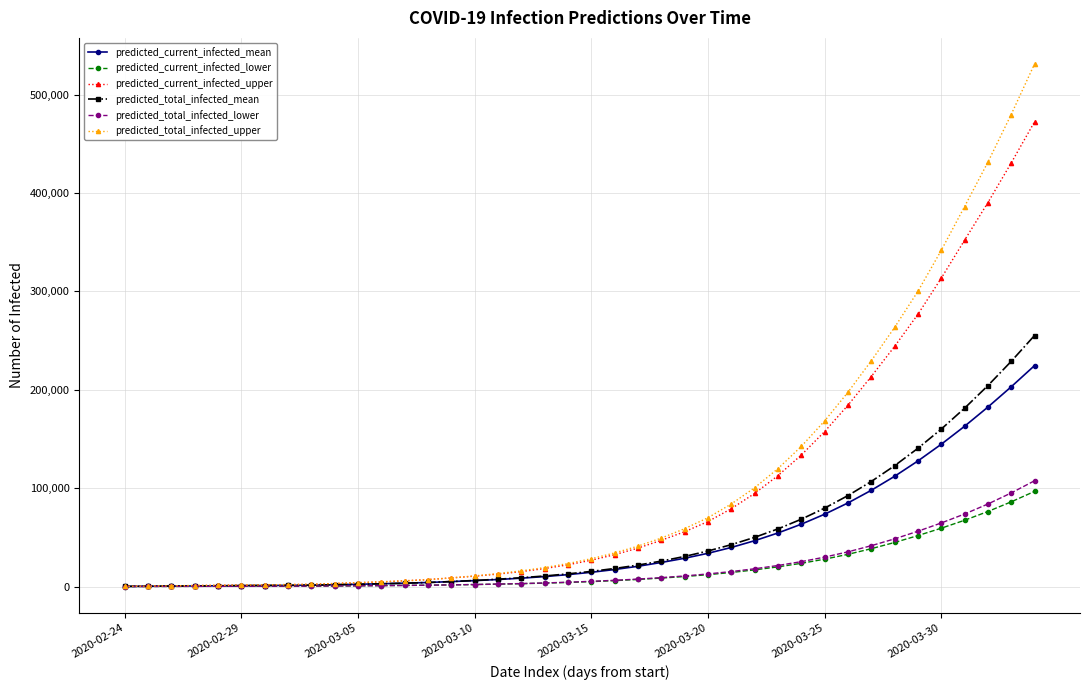

Which series has the widest spread of values?

predicted_total_infected_upper